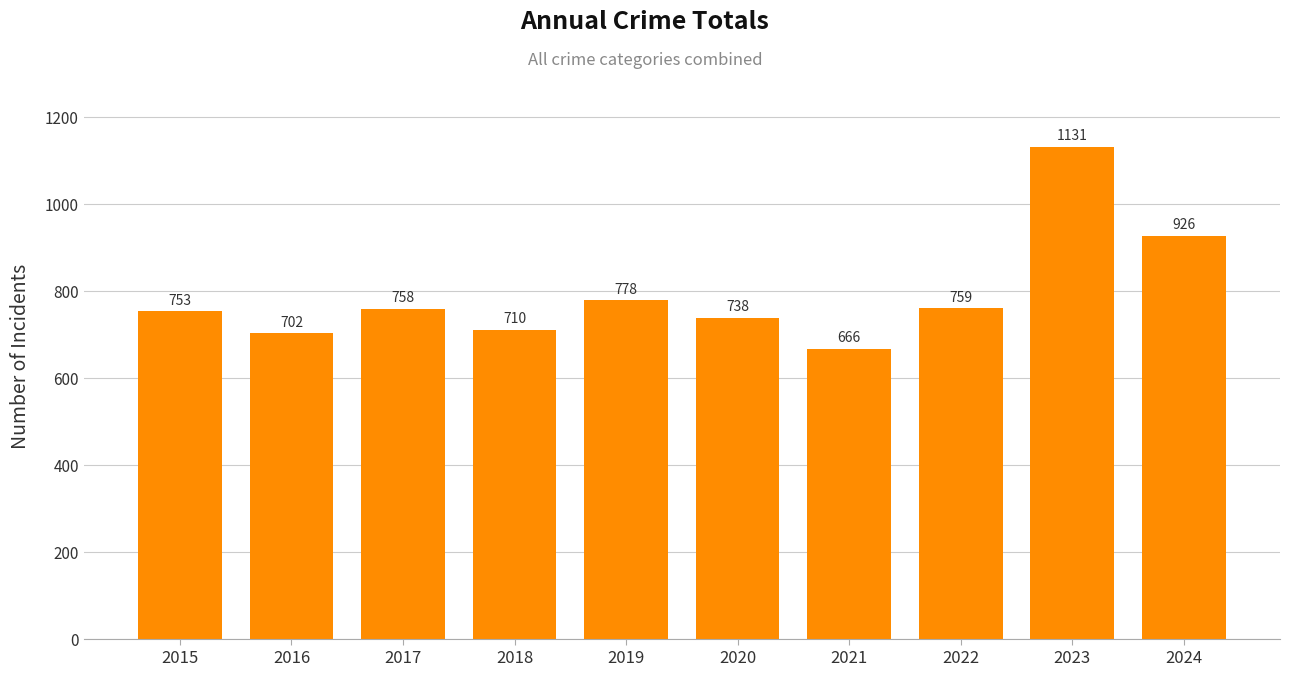

Does the chart contain any negative values?

No